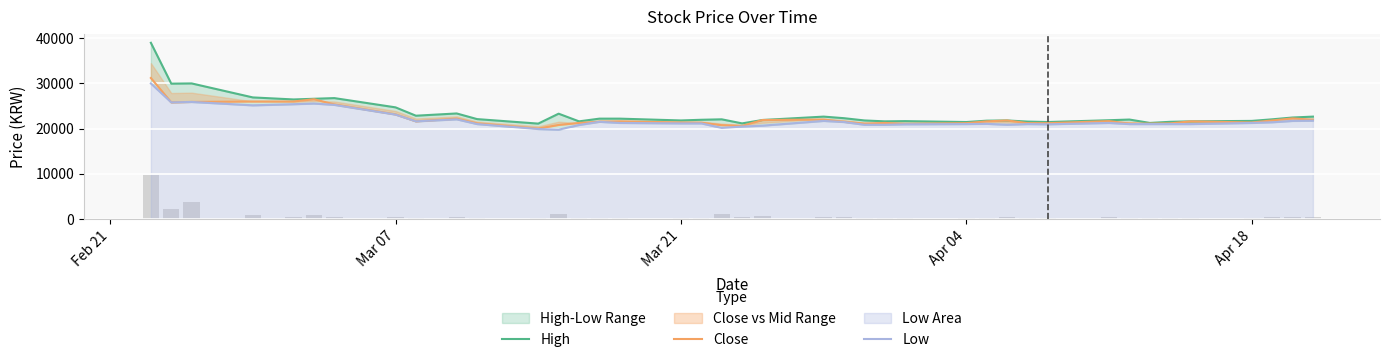

Which series has the widest spread of values?

High